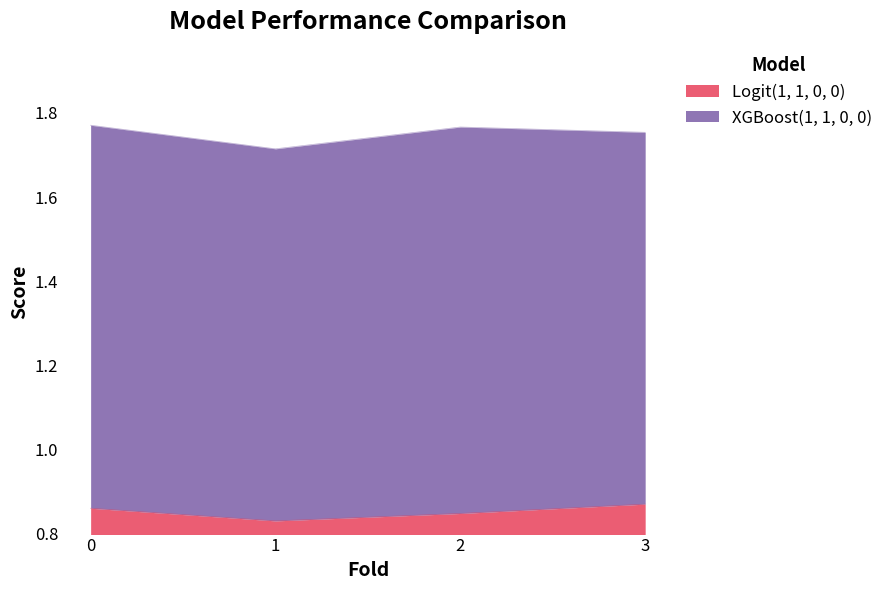

Count the Logit(1, 1, 0, 0) values in the range 0 to 1.

4